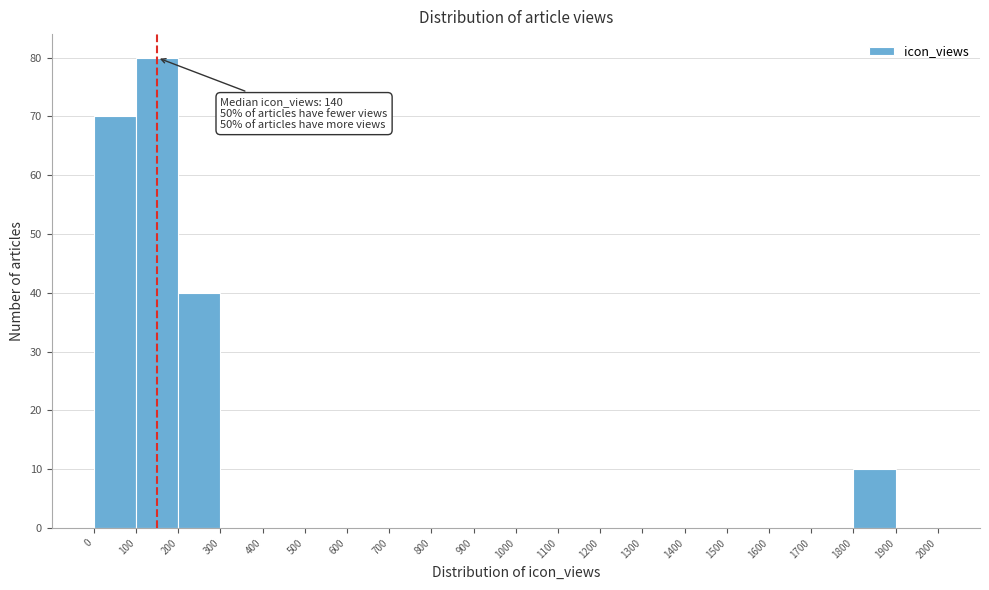

Which range on the x-axis has the tallest bar?

100 to 200